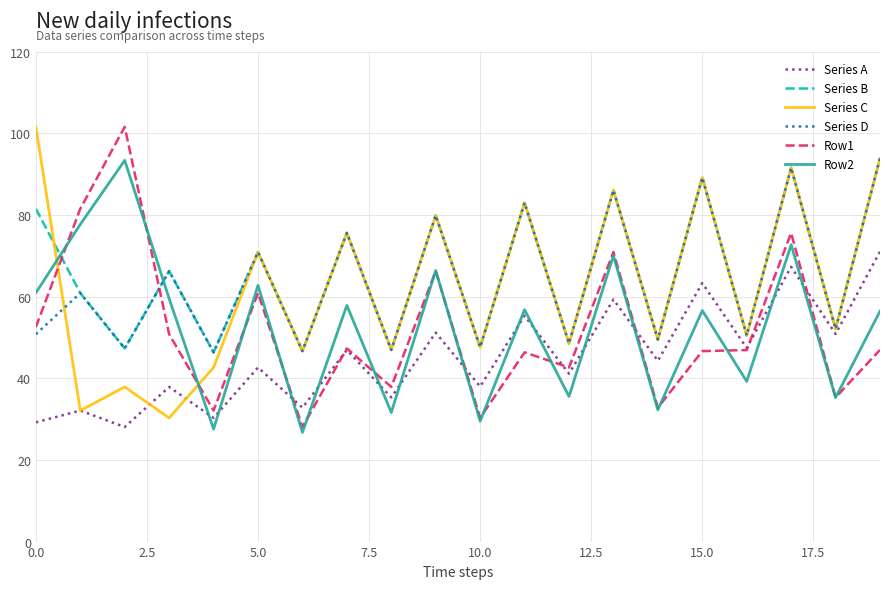

How many intersections are there between Series C and Row2?

2